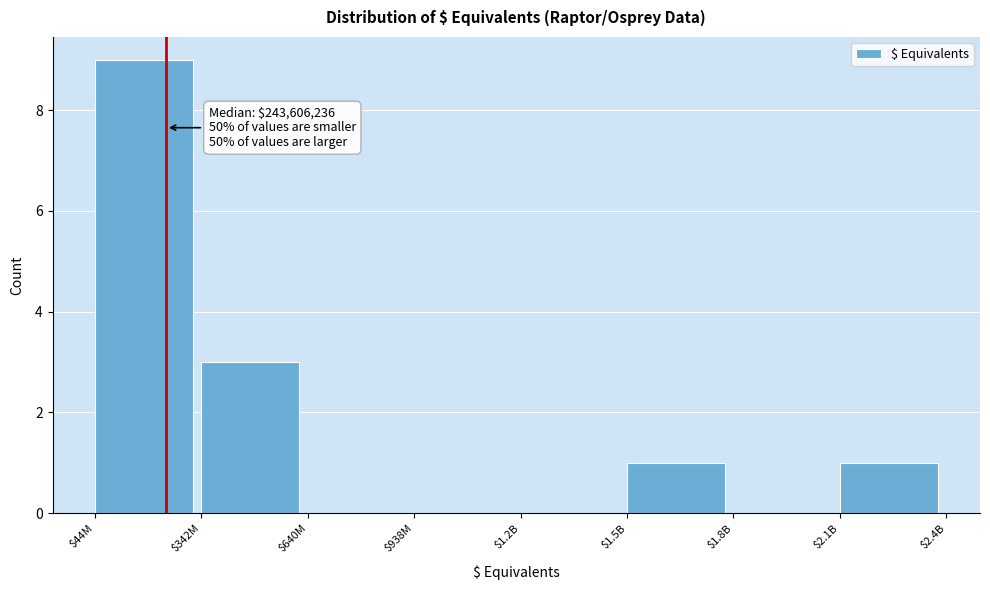

The chart shows a value of -6 at $938M. True or false?

False